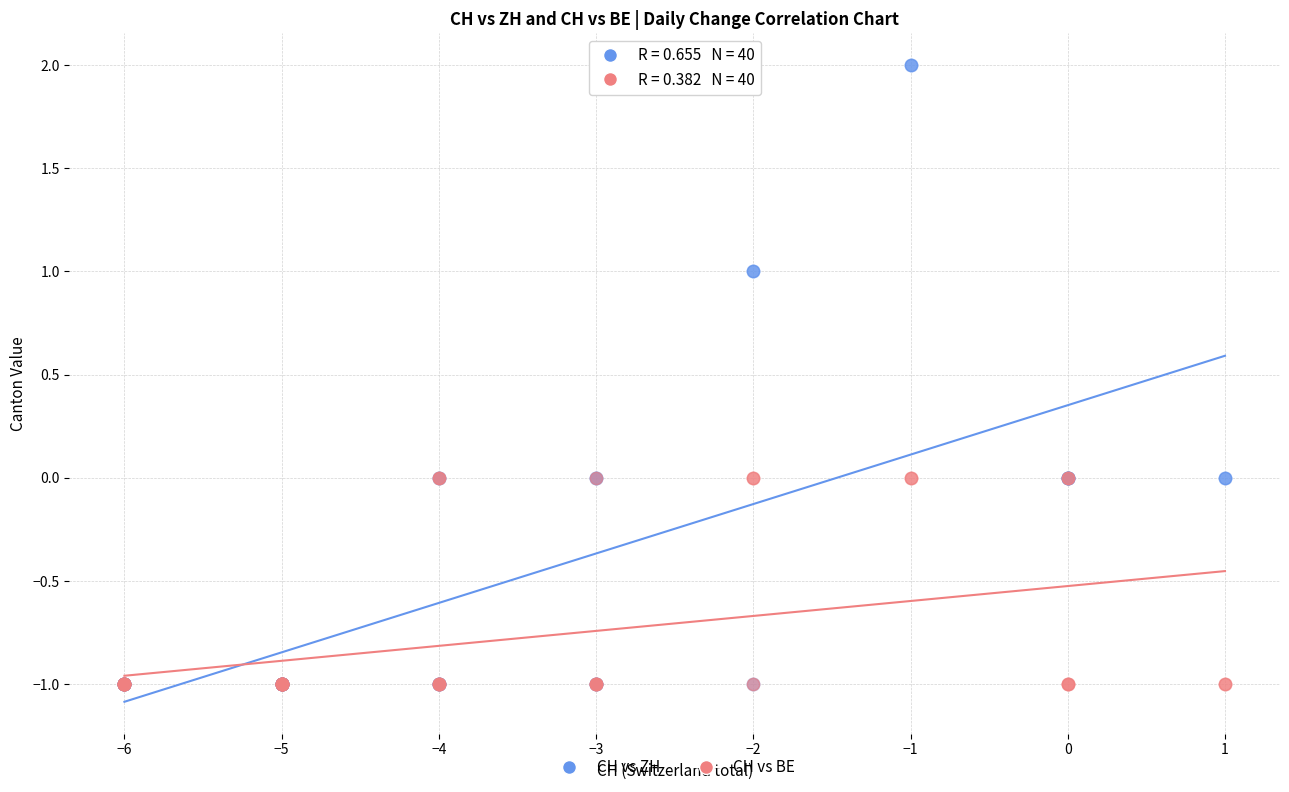

What are all the series names shown in the legend?

CH vs ZH, CH vs BE